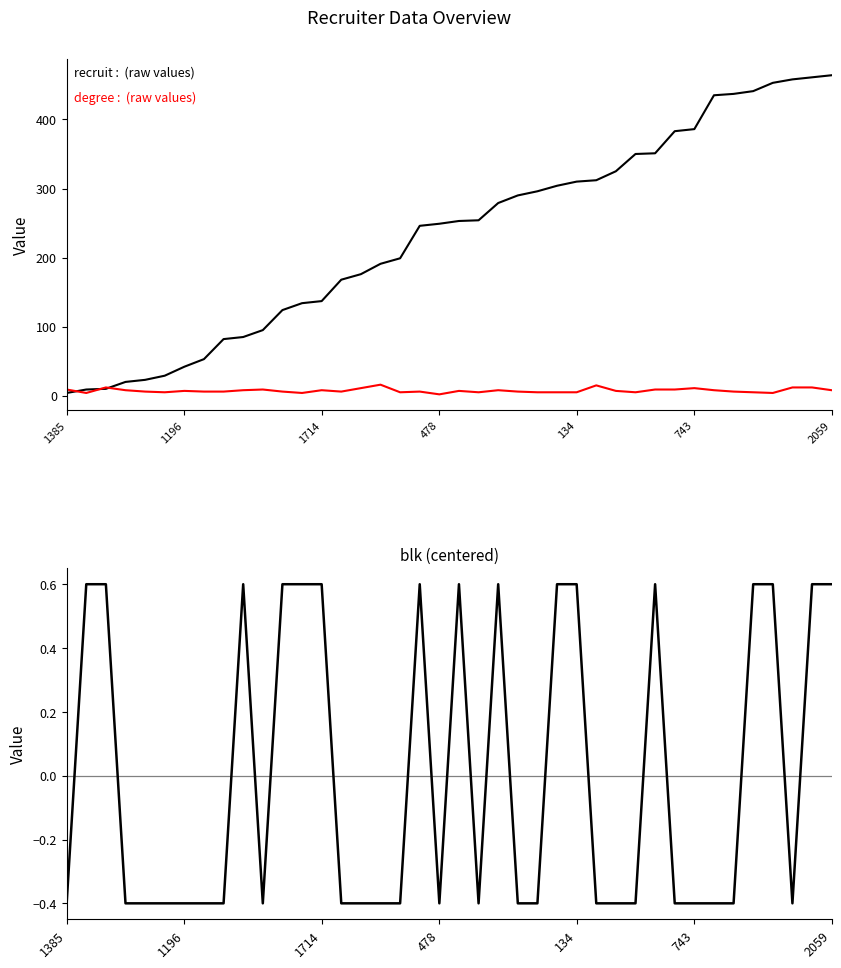

Which series has the largest total across all categories?

recruit